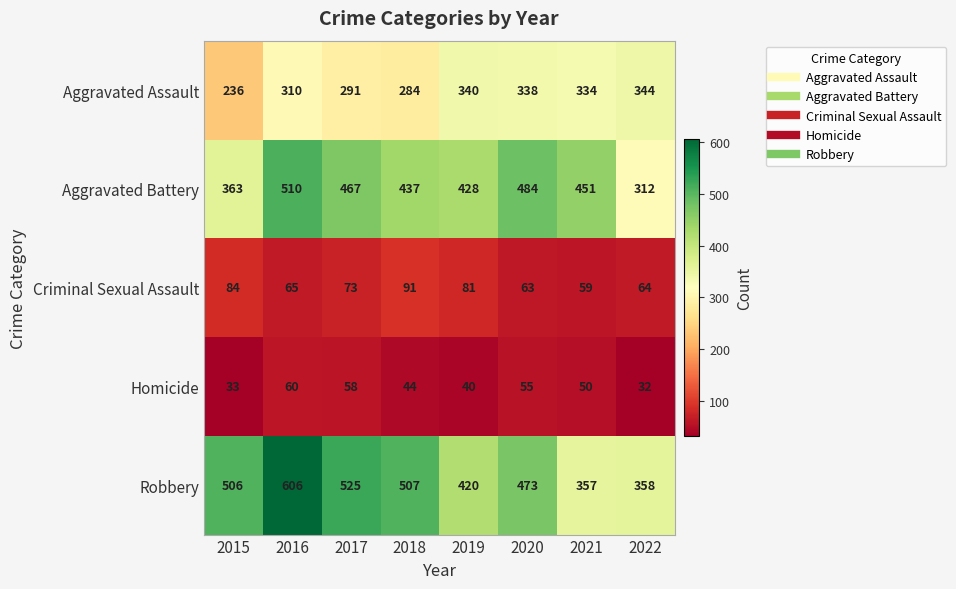

What is the difference between the maximum and minimum values in the Aggravated Assault series?

108